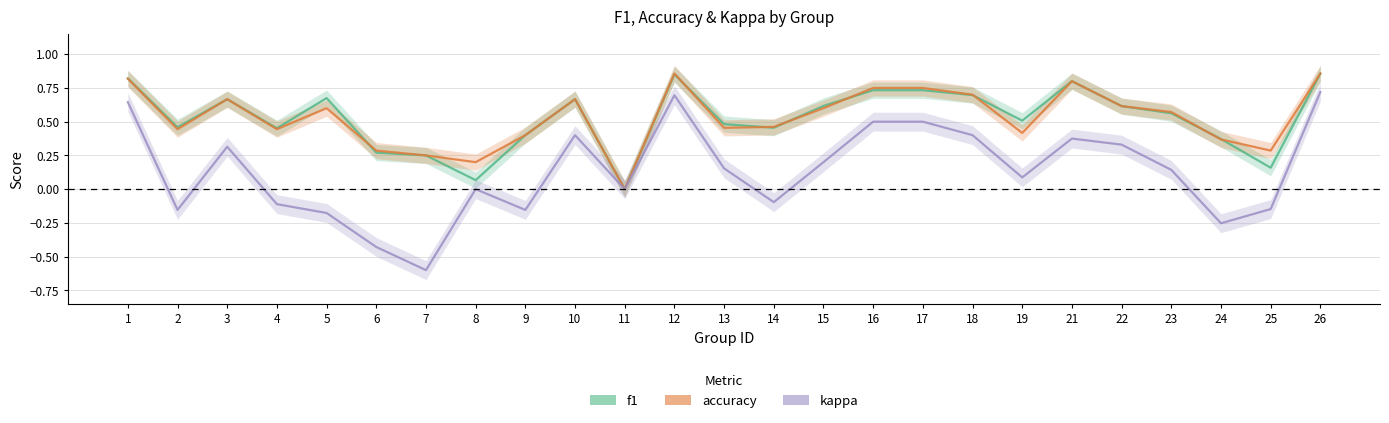

How many values in accuracy are above zero?

24